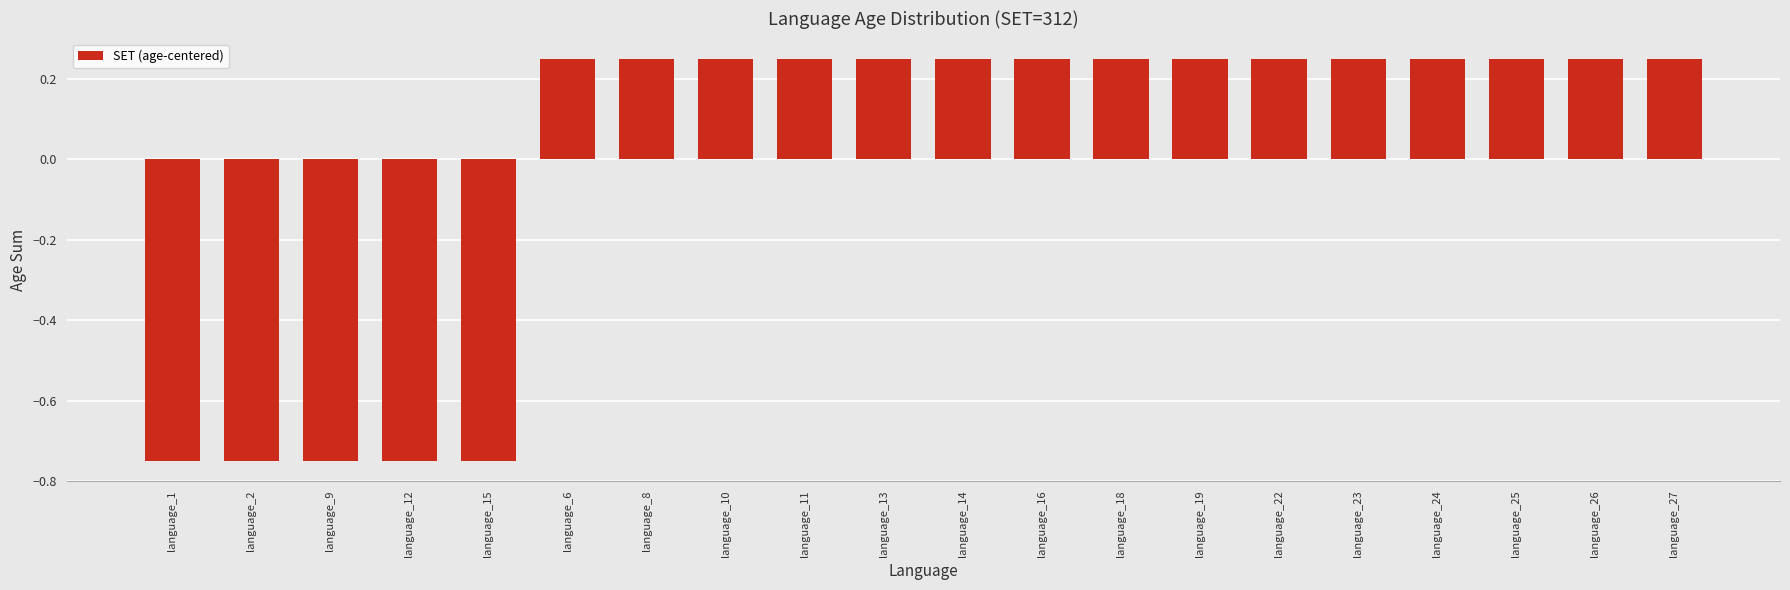

What is the difference between the maximum and minimum values?

1.0